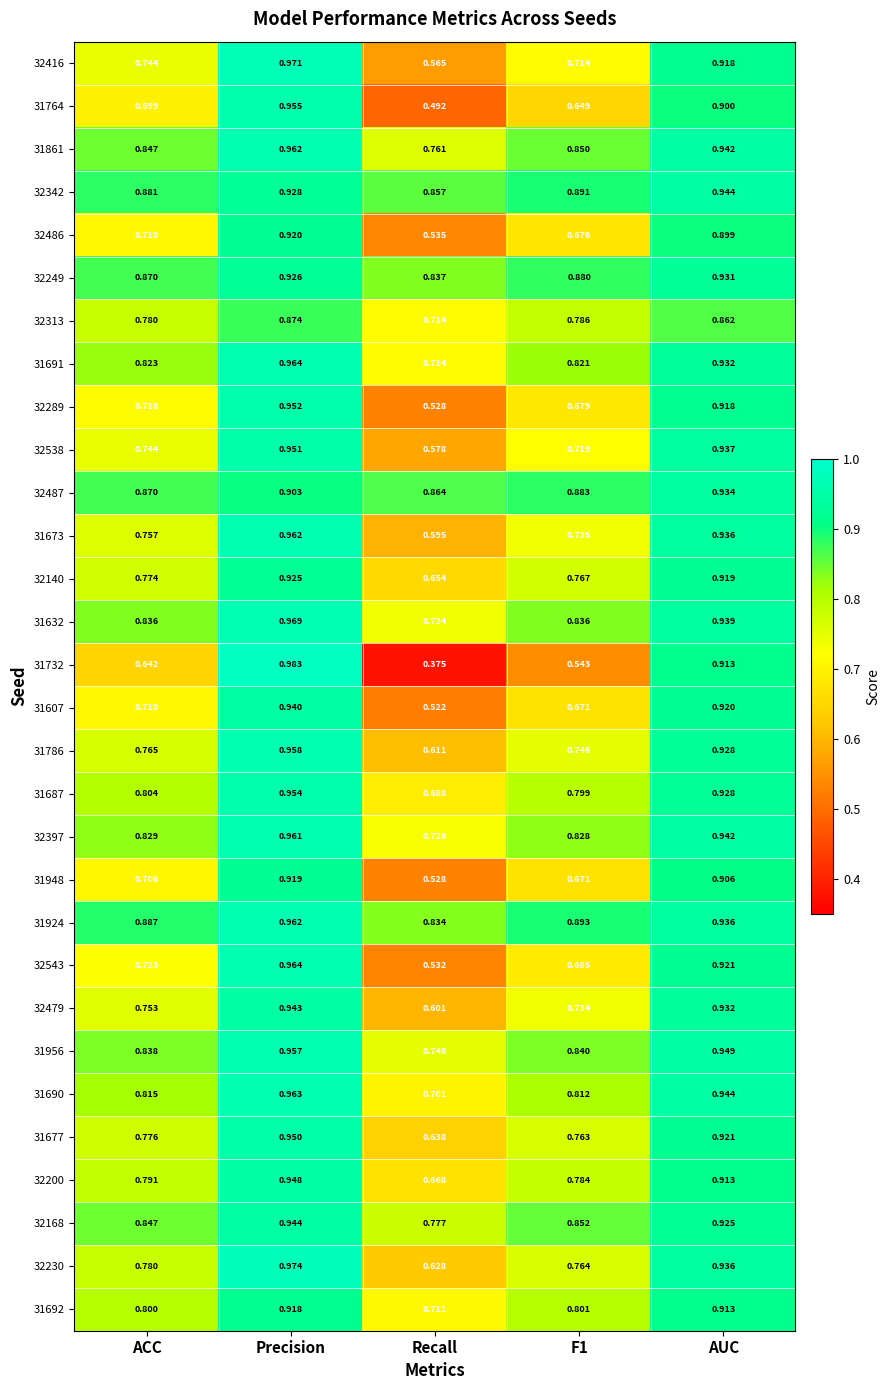

Which series has the largest total across all categories?

31924